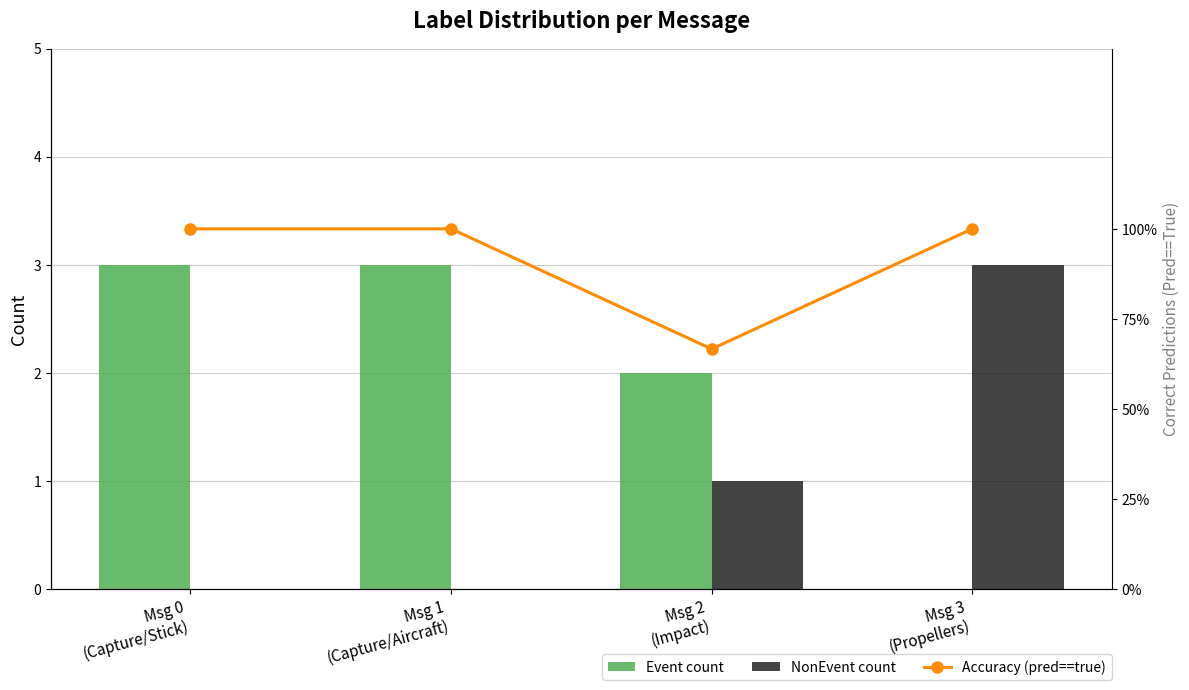

Between Msg 3
(Propellers) and Msg 1
(Capture/Aircraft), which is larger?

Msg 1
(Capture/Aircraft)